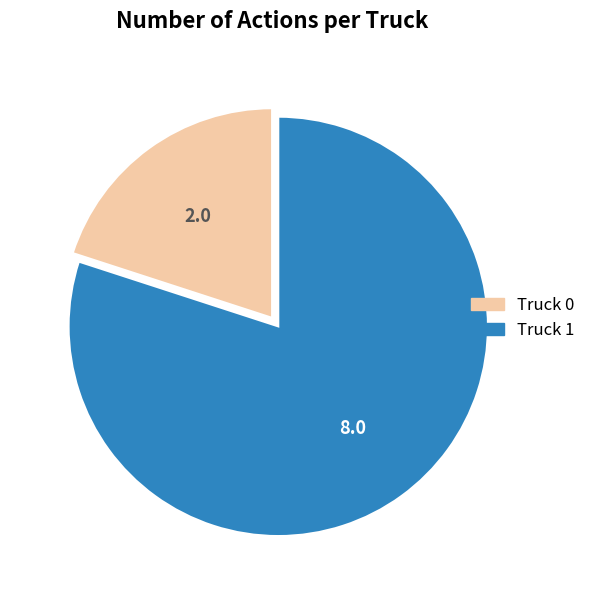

Is the sum of Truck 0 and Truck 1 greater than half?

Yes